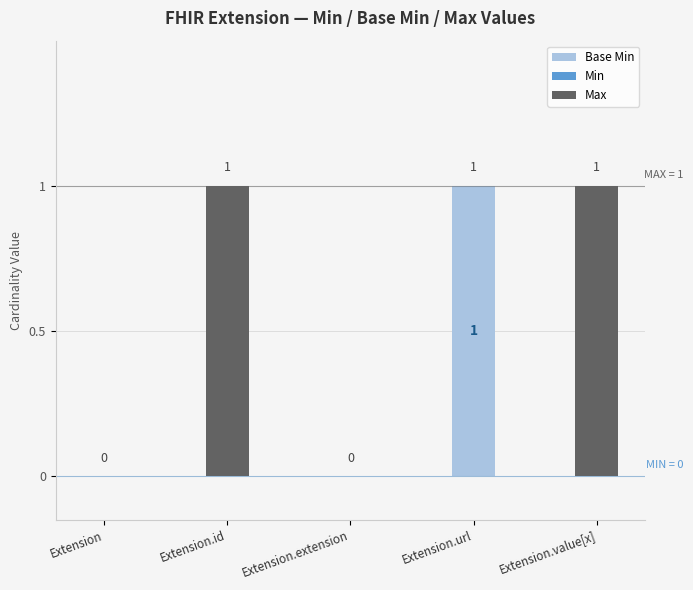

How many Base Min values are between 0 and 1?

5